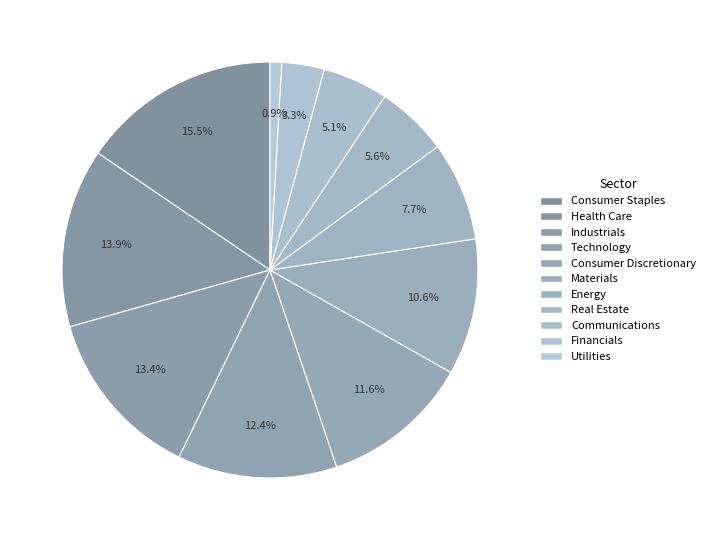

What percentage is the Technology slice, to the nearest percent?

12%